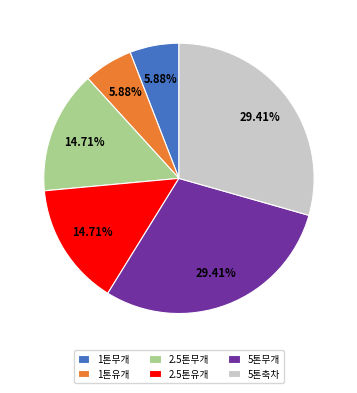

To the nearest percent, what is the combined percentage of 2.5톤유개 and 1톤무개?

21%